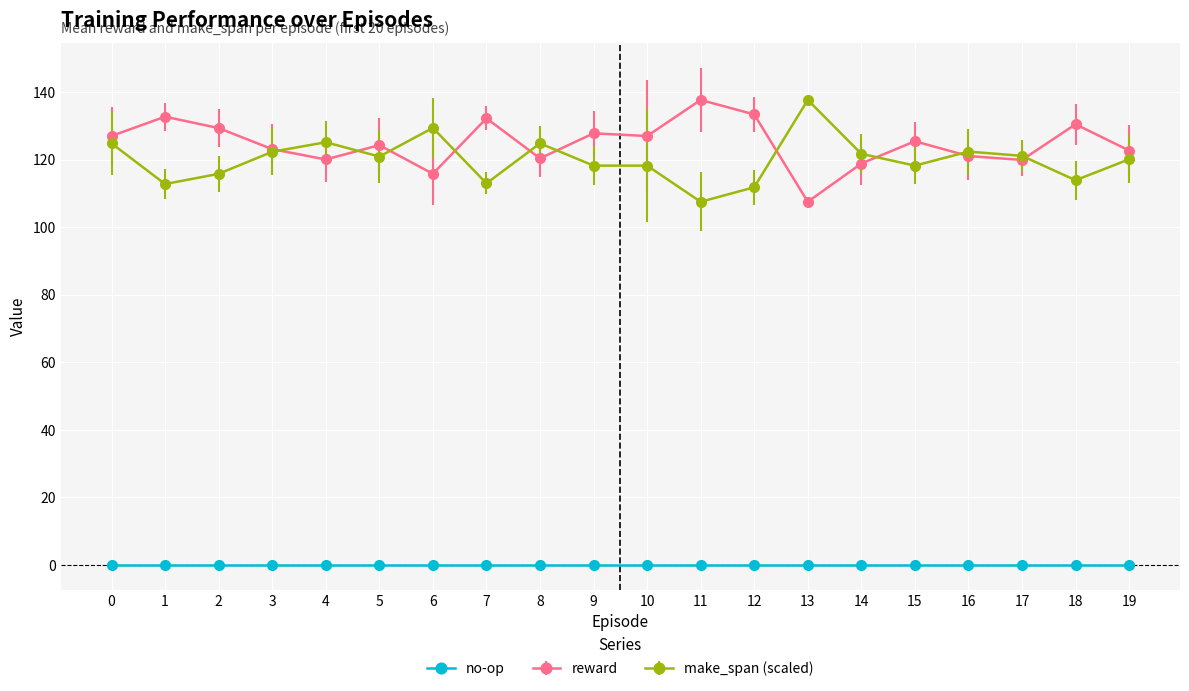

Is this an area chart (filled region under the line)?

No